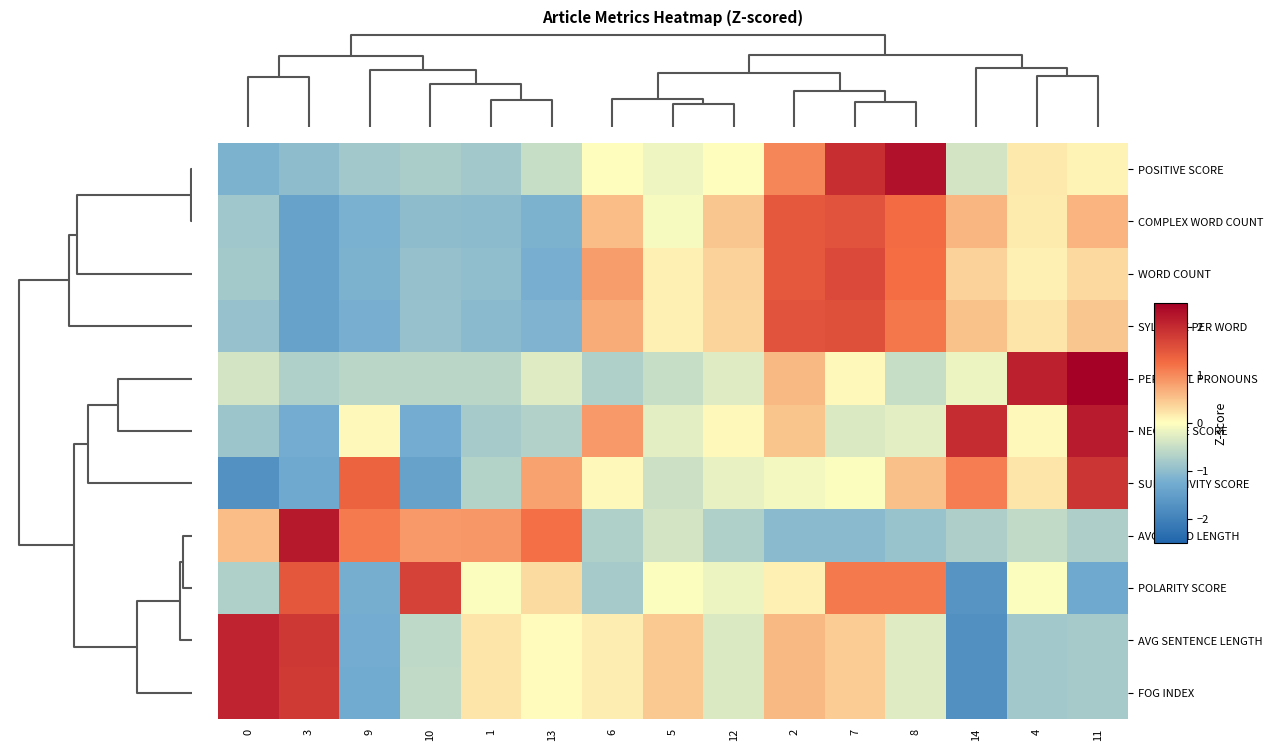

Reading left to right, list all the values displayed in this chart.

POSITIVE SCORE: 0=-1.2	3=-1.0	9=-0.8	10=-0.7	1=-0.8	13=-0.5	6=0.0	5=-0.2	12=0.0	2=1.0	7=2.0	8=2.3	14=-0.4	4=0.2	11=0.1
COMPLEX WORD COUNT: 0=-0.8	3=-1.4	9=-1.2	10=-1.0	1=-1.0	13=-1.2	6=0.6	5=-0.1	12=0.5	2=1.5	7=1.5	8=1.3	14=0.6	4=0.2	11=0.6
WORD COUNT: 0=-0.8	3=-1.4	9=-1.2	10=-1.0	1=-1.0	13=-1.2	6=0.8	5=0.1	12=0.4	2=1.5	7=1.7	8=1.2	14=0.4	4=0.1	11=0.3
SYLLABLE PER WORD: 0=-0.9	3=-1.4	9=-1.2	10=-0.9	1=-1.0	13=-1.1	6=0.7	5=0.1	12=0.4	2=1.5	7=1.6	8=1.2	14=0.5	4=0.2	11=0.5
PERSONAL PRONOUNS: 0=-0.4	3=-0.7	9=-0.6	10=-0.6	1=-0.6	13=-0.3	6=-0.7	5=-0.5	12=-0.3	2=0.6	7=0.0	8=-0.5	14=-0.2	4=2.1	11=2.7
NEGATIVE SCORE: 0=-0.9	3=-1.3	9=0.0	10=-1.3	1=-0.8	13=-0.7	6=0.9	5=-0.2	12=0.0	2=0.5	7=-0.3	8=-0.2	14=2.0	4=0.0	11=2.2
SUBJECTIVITY SCORE: 0=-1.7	3=-1.3	9=1.4	10=-1.4	1=-0.7	13=0.8	6=0.1	5=-0.5	12=-0.2	2=-0.1	7=-0.0	8=0.5	14=1.1	4=0.2	11=1.9
AVG WORD LENGTH: 0=0.6	3=2.2	9=1.1	10=0.9	1=0.9	13=1.2	6=-0.7	5=-0.4	12=-0.7	2=-1.0	7=-1.0	8=-0.9	14=-0.7	4=-0.6	11=-0.7
POLARITY SCORE: 0=-0.7	3=1.5	9=-1.2	10=1.7	1=-0.0	13=0.3	6=-0.8	5=-0.0	12=-0.2	2=0.1	7=1.1	8=1.1	14=-1.7	4=-0.0	11=-1.3
AVG SENTENCE LENGTH: 0=2.1	3=1.8	9=-1.3	10=-0.6	1=0.2	13=0.0	6=0.1	5=0.5	12=-0.3	2=0.6	7=0.4	8=-0.3	14=-1.7	4=-0.8	11=-0.8
FOG INDEX: 0=2.1	3=1.8	9=-1.3	10=-0.6	1=0.2	13=0.0	6=0.1	5=0.5	12=-0.3	2=0.6	7=0.4	8=-0.3	14=-1.7	4=-0.8	11=-0.8